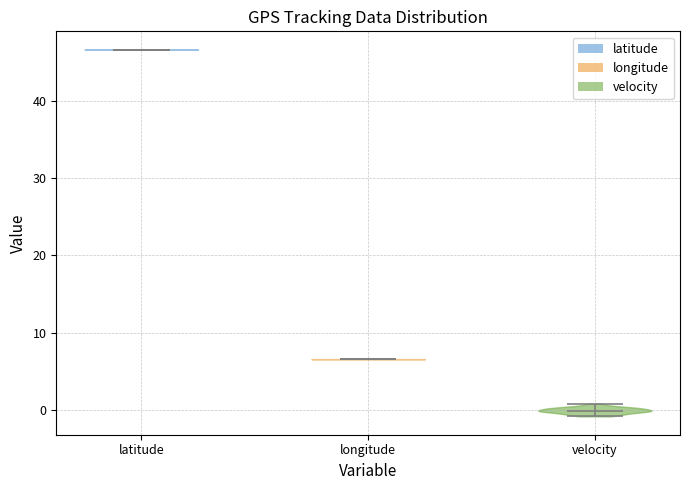

Reading left to right, read every violin against the y-axis: where its median line is, and the lowest and highest points it reaches. The values are not printed on the chart, so give them approximately, as read against the axis.

latitude: median line 47, lowest point 47, highest point 47
longitude: median line 7, lowest point 7, highest point 7
velocity: median line 0, lowest point -1, highest point 1